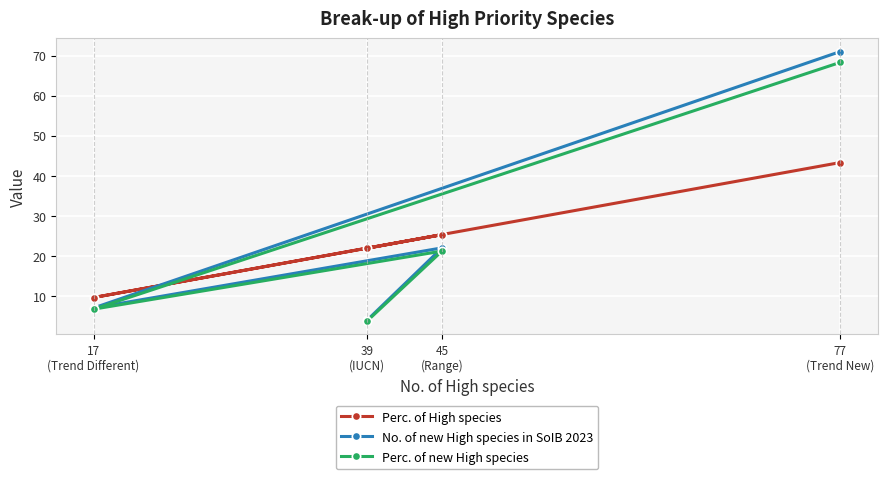

Which category has the highest value across all series?

77
(Trend New)